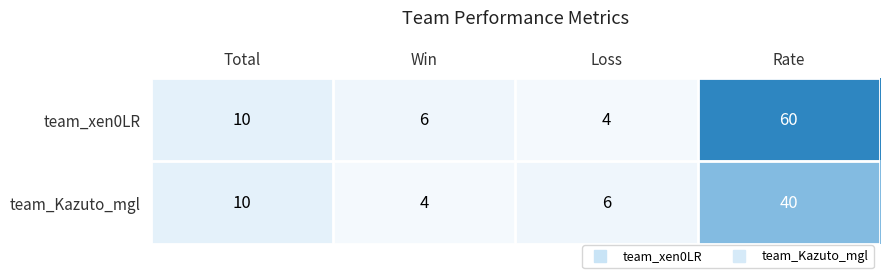

Which series has the widest spread of values?

team_xen0LR